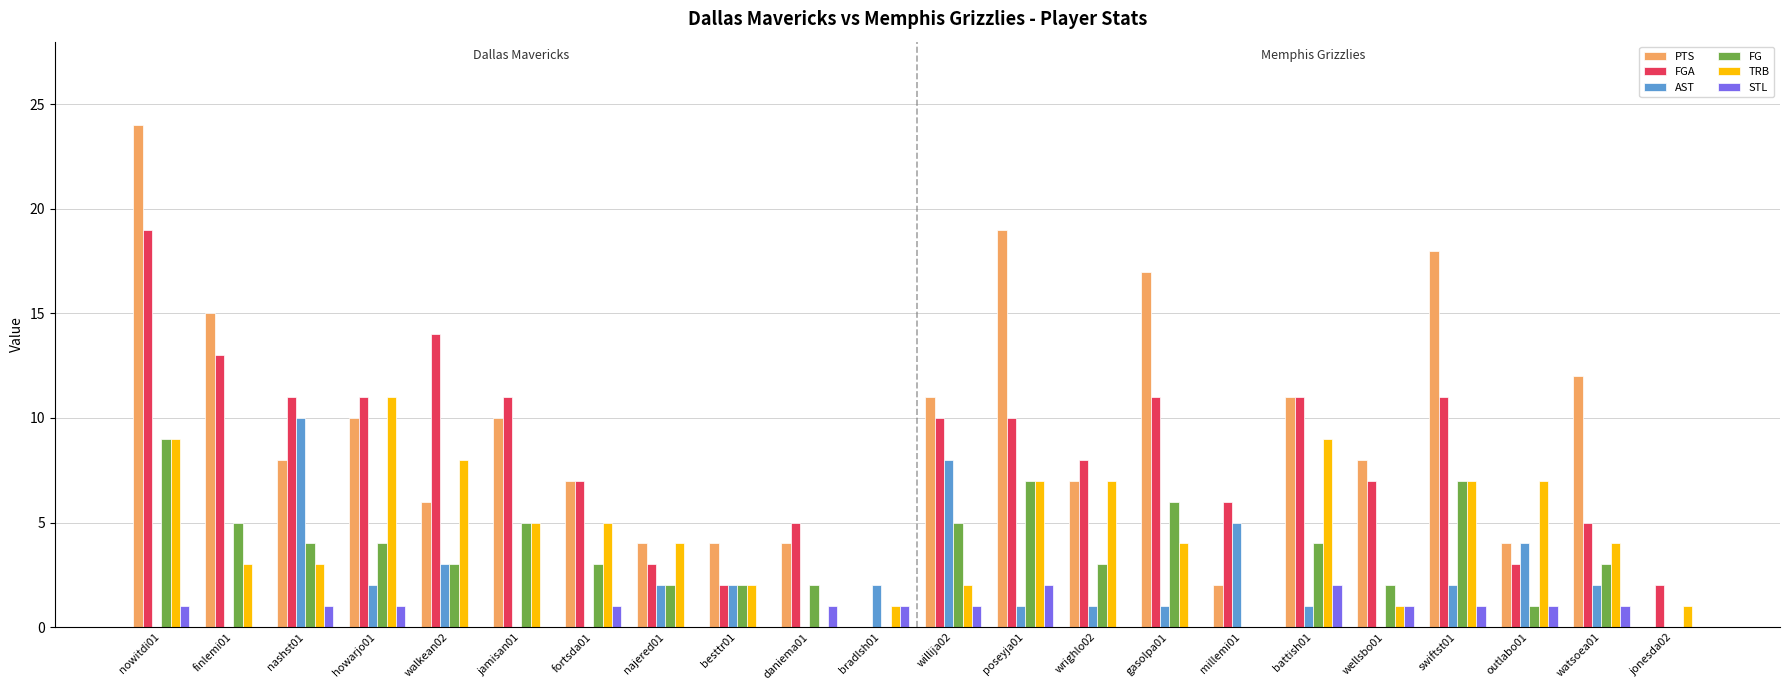

What is the greatest value displayed?

24